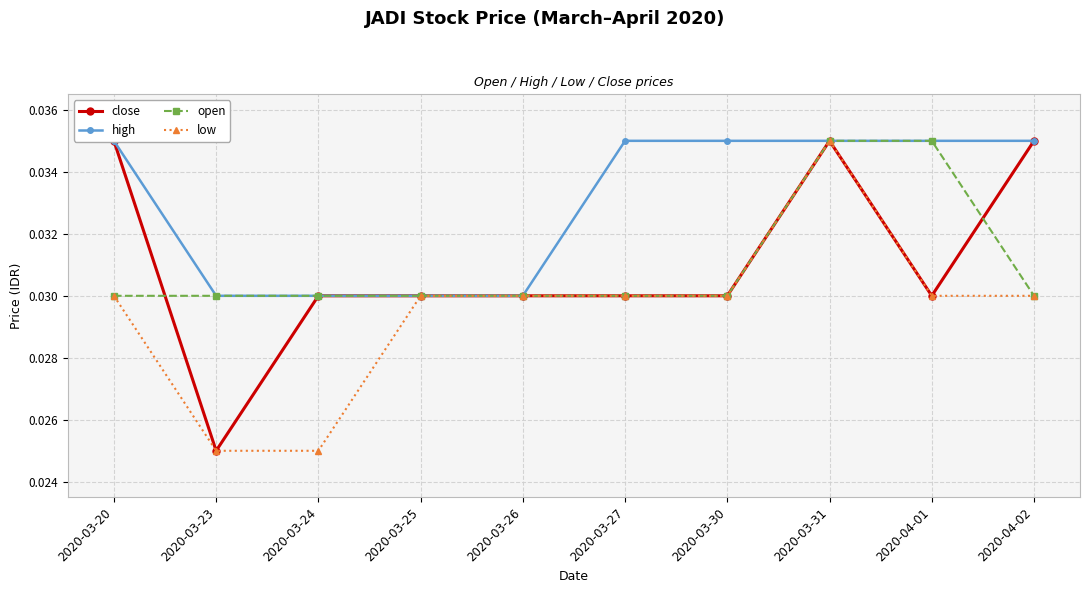

Count the number of data series in this chart.

4